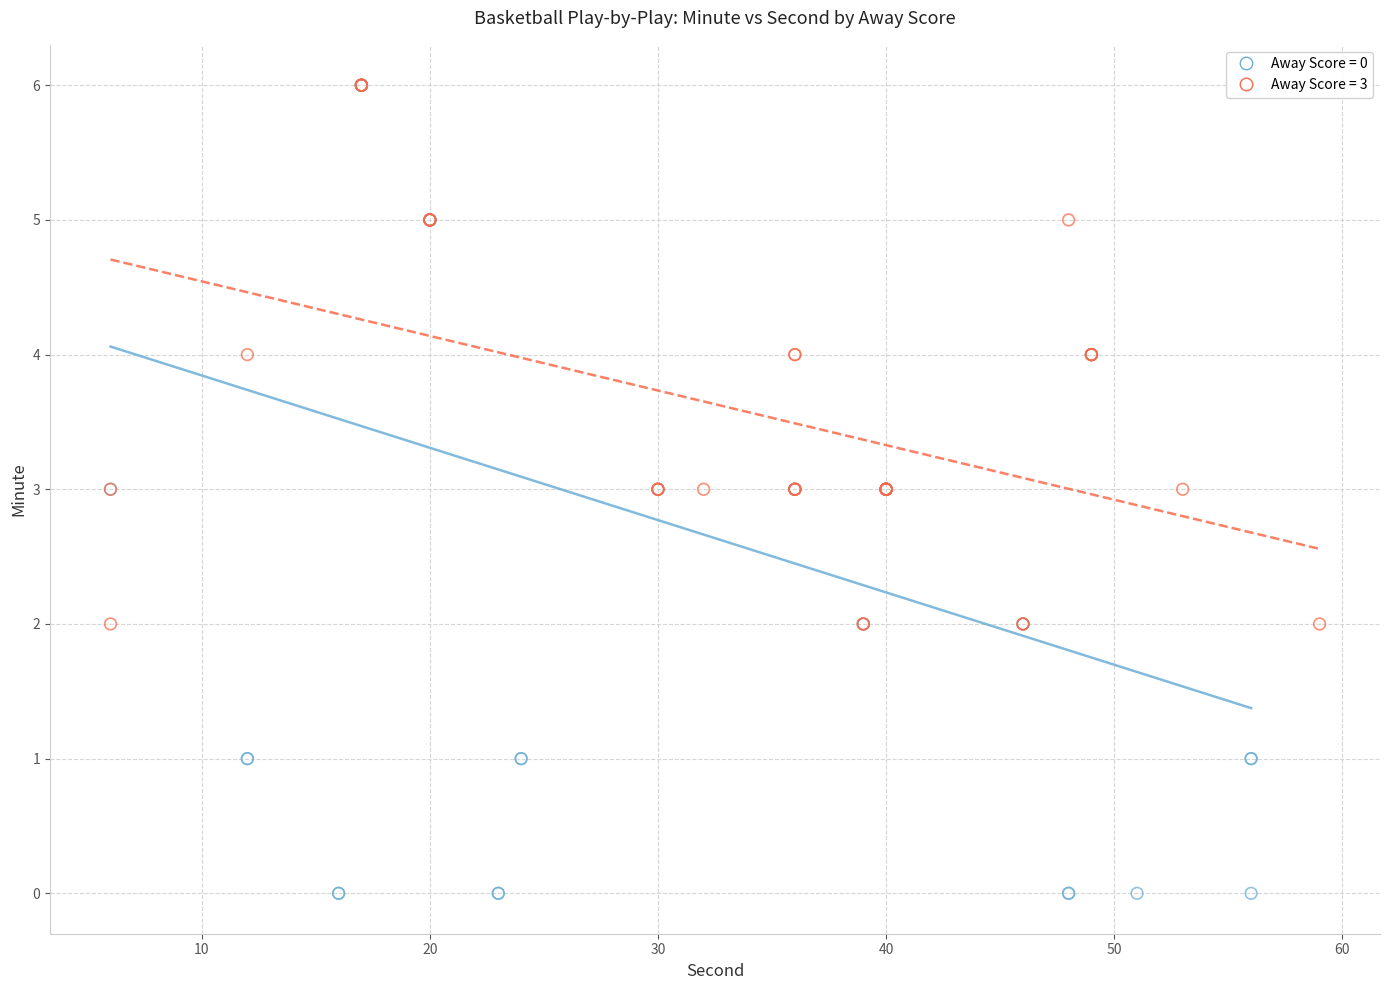

What are all the series names shown in the legend?

Away Score = 0, Away Score = 3